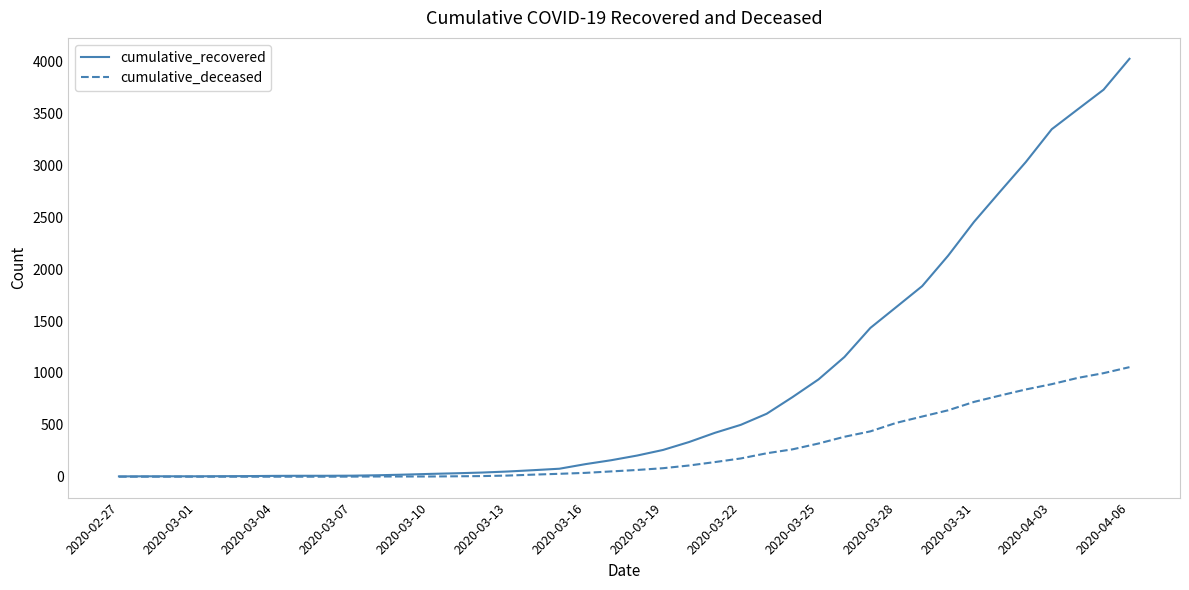

Rank the series by their average value, from lowest to highest.

cumulative_deceased, cumulative_recovered